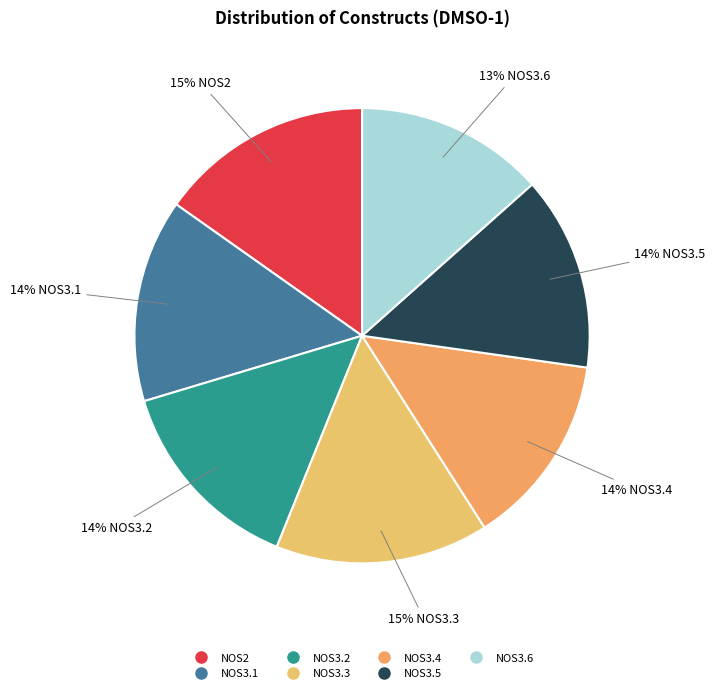

To the nearest percent, what percentage of the pie is NOS3.6?

13%